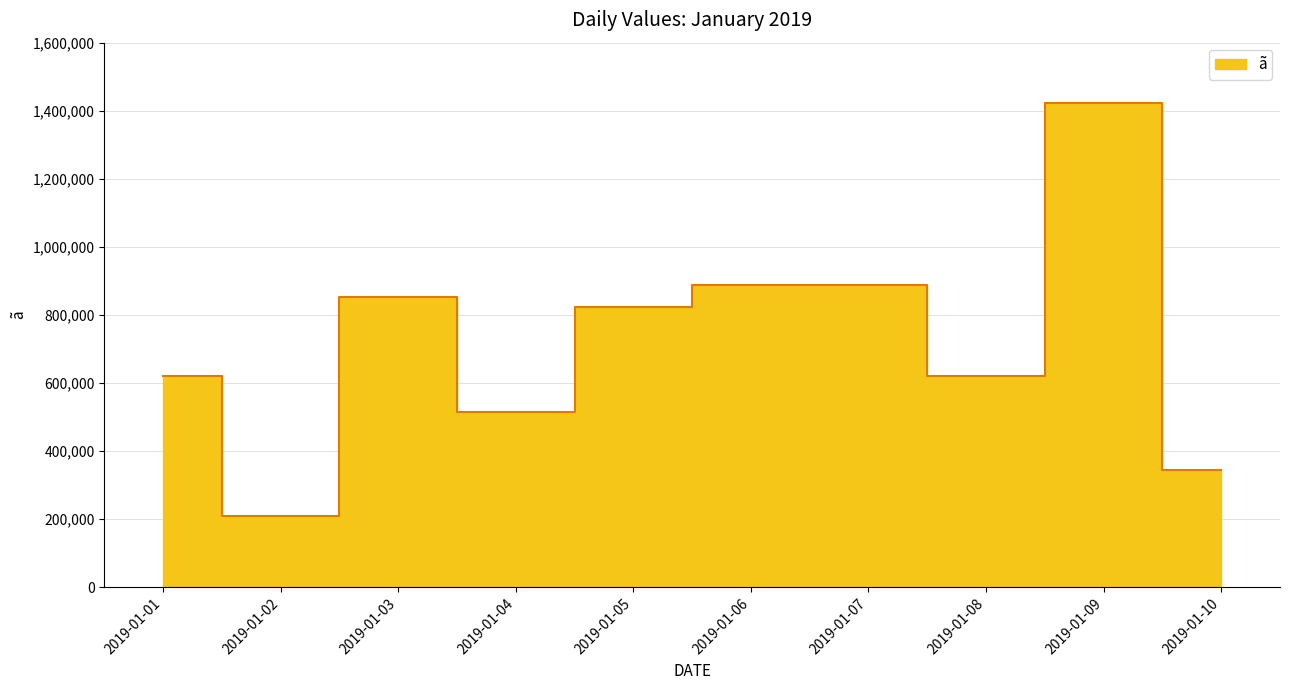

Where does the data first go above 823079?

2019-01-03